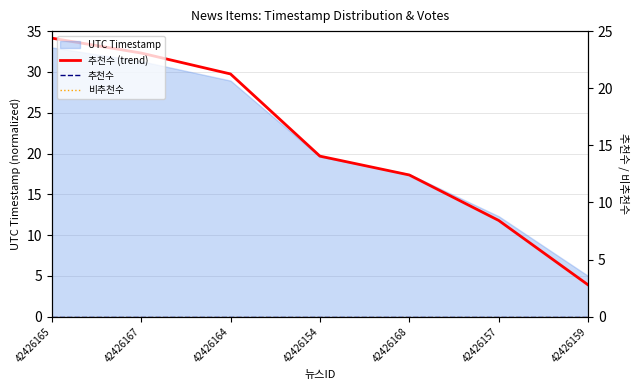

True or false: 추천수 (trend) and 추천수 intersect in this chart.

False